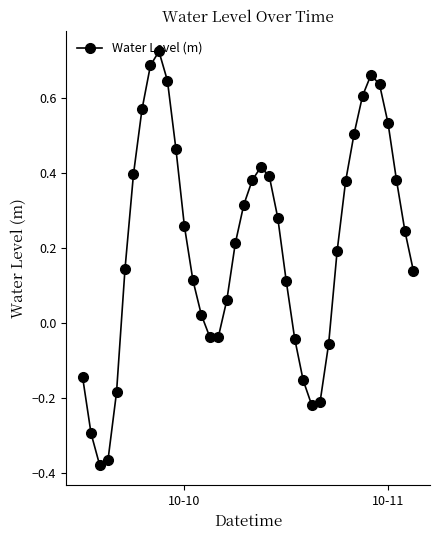

How many points are lower than both their immediate neighbors (excluding endpoints)?

3